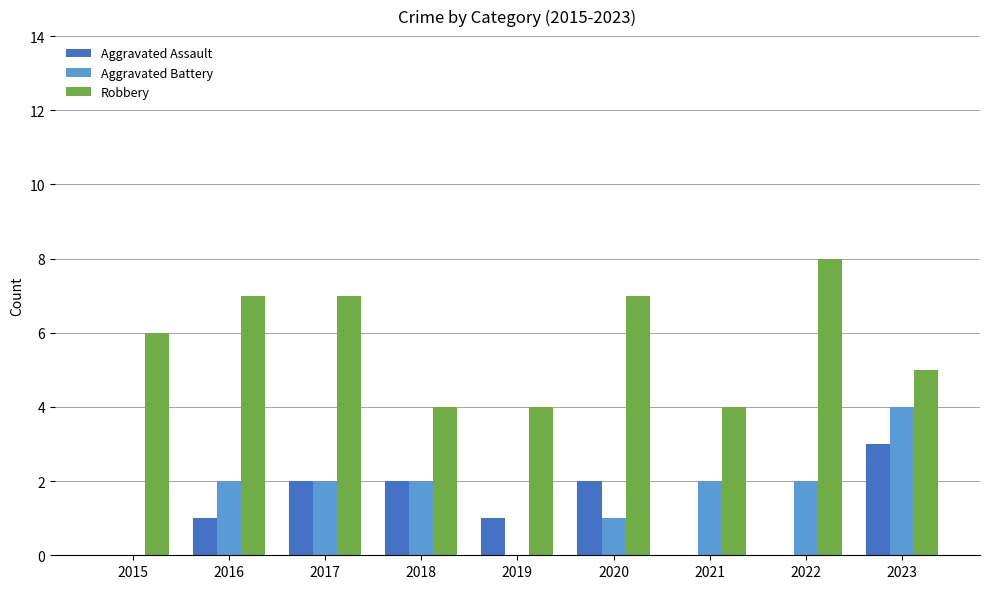

Read the Robbery value at 2020.

7